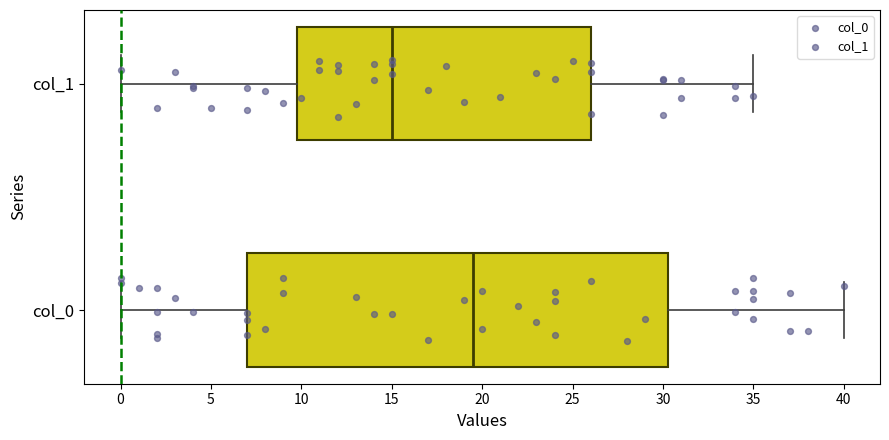

Which box is the widest, from its left edge to its right edge?

col_0